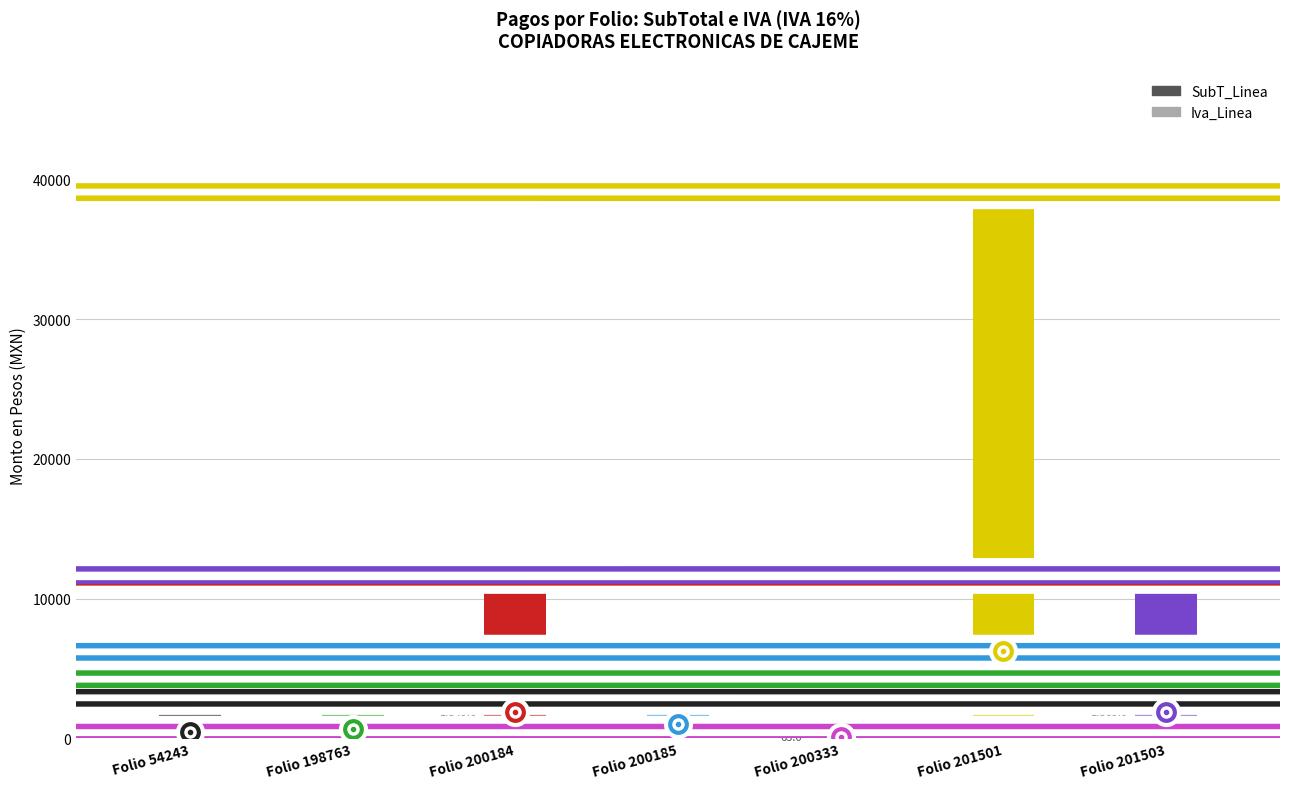

What is the minimum value for SubT_Linea?

393.8